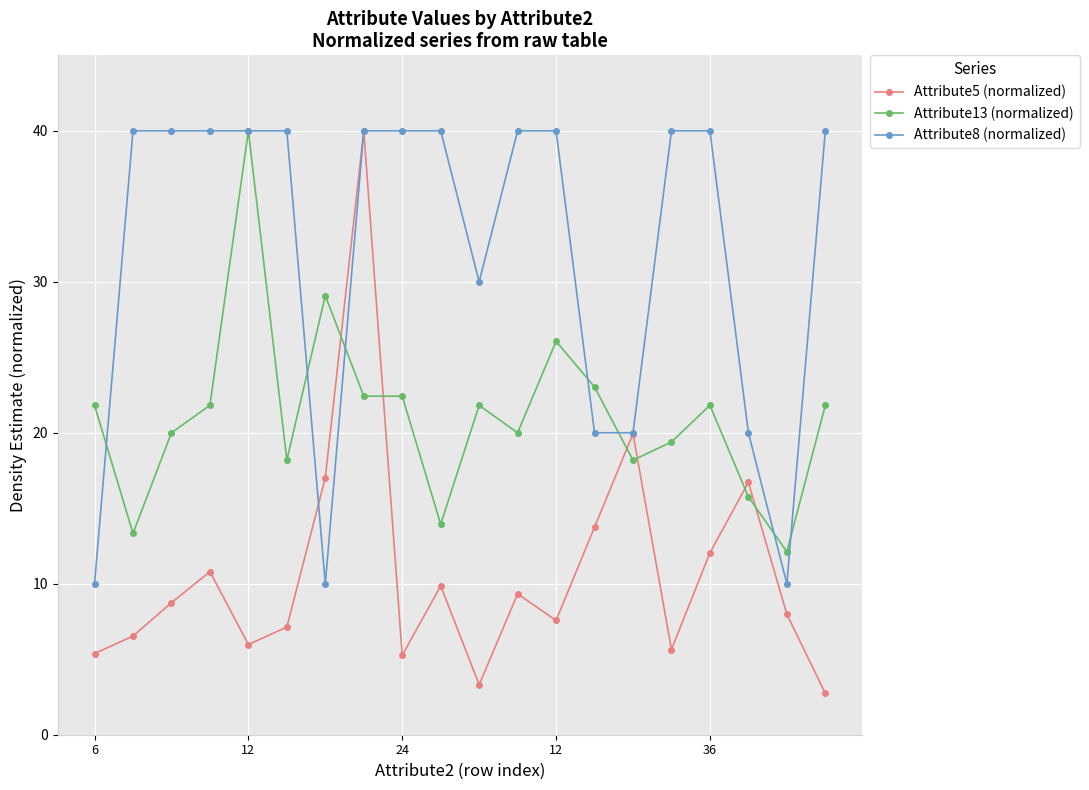

At how many categories does at least one series exceed 15?

19